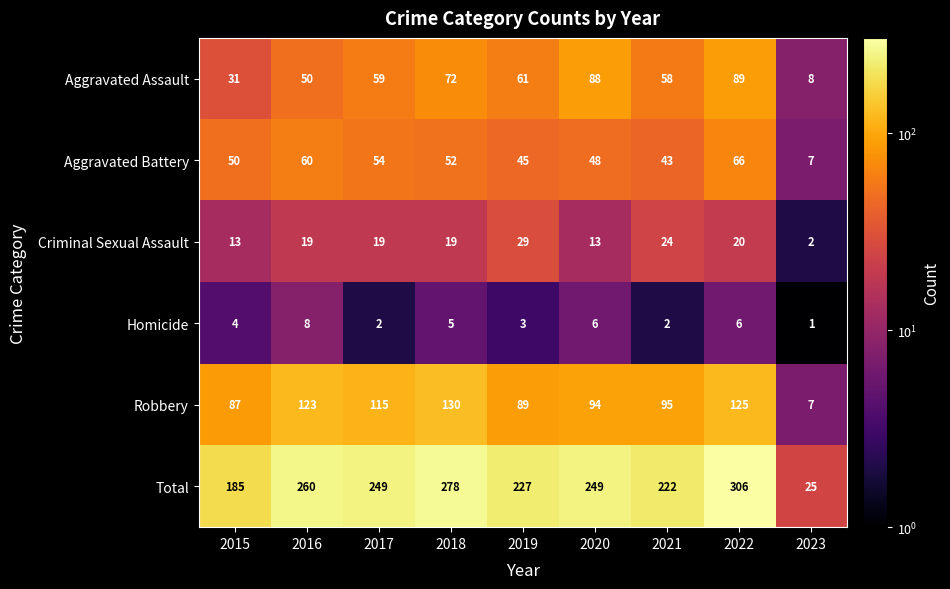

Which series changed the most between 2019 and 2022?

Total